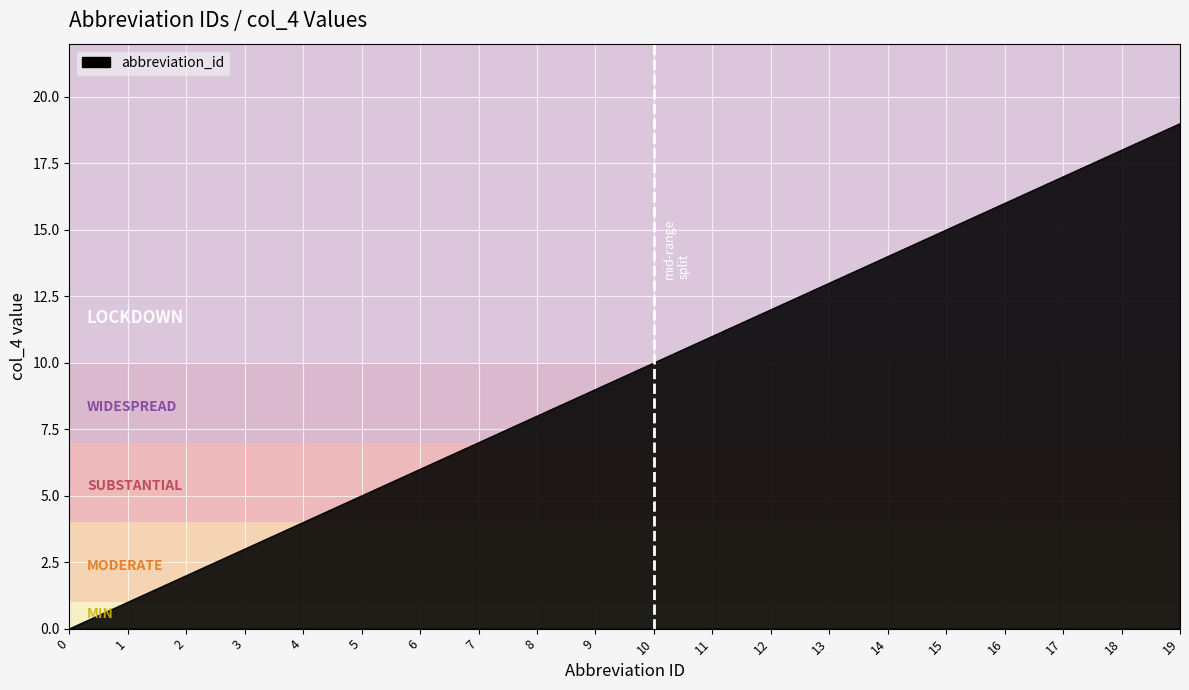

What is the difference between the second highest and minimum values?

18